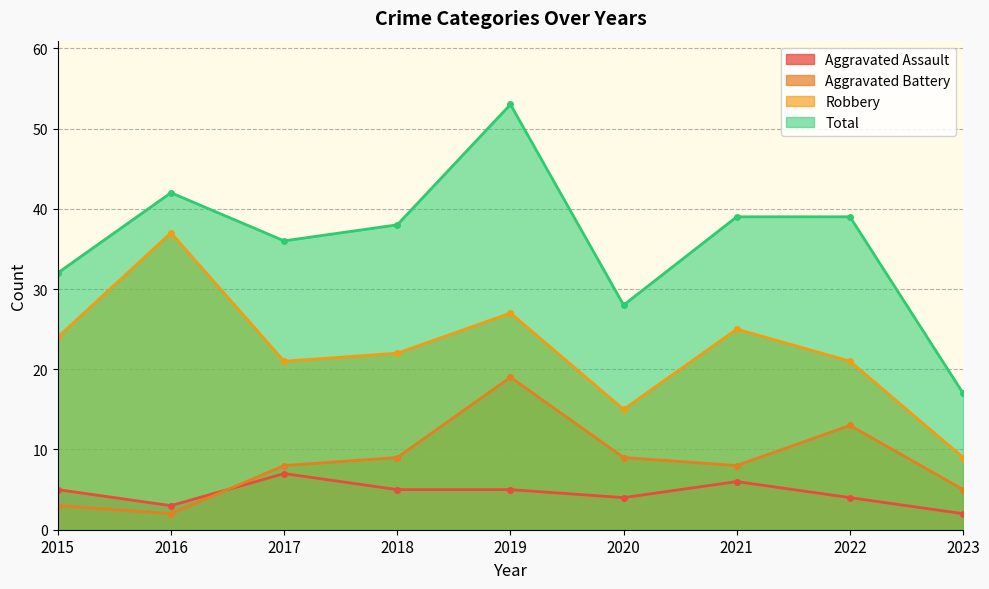

What is the difference between the highest and lowest values at 2016?

40